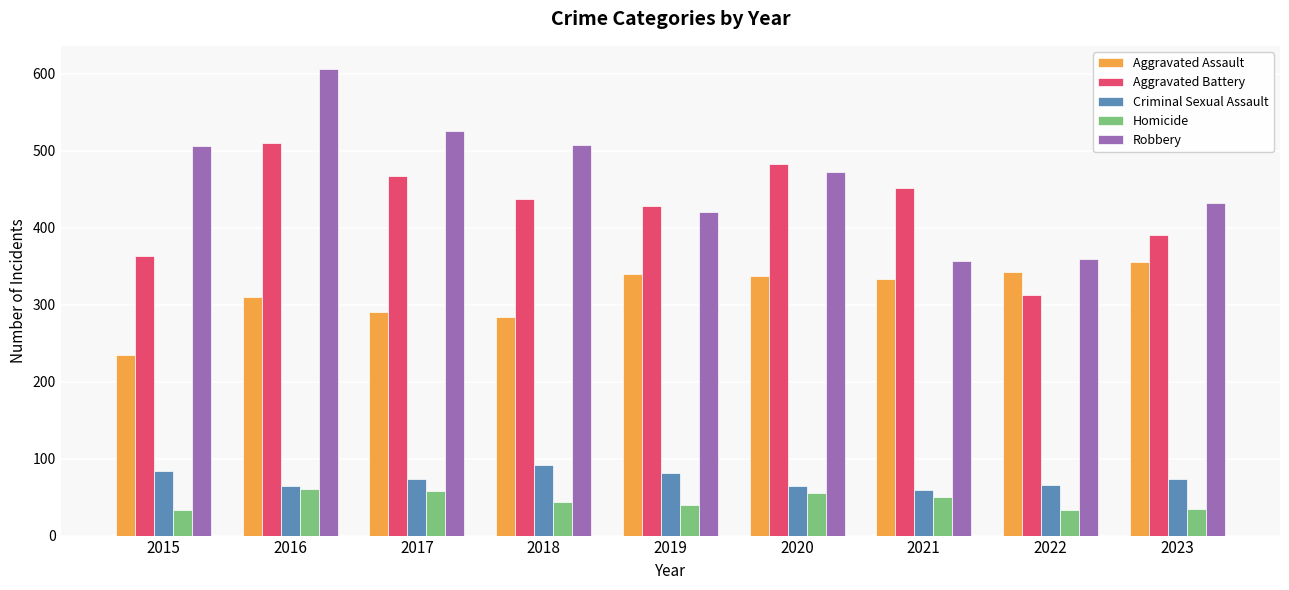

How many bars are there in each group?

5